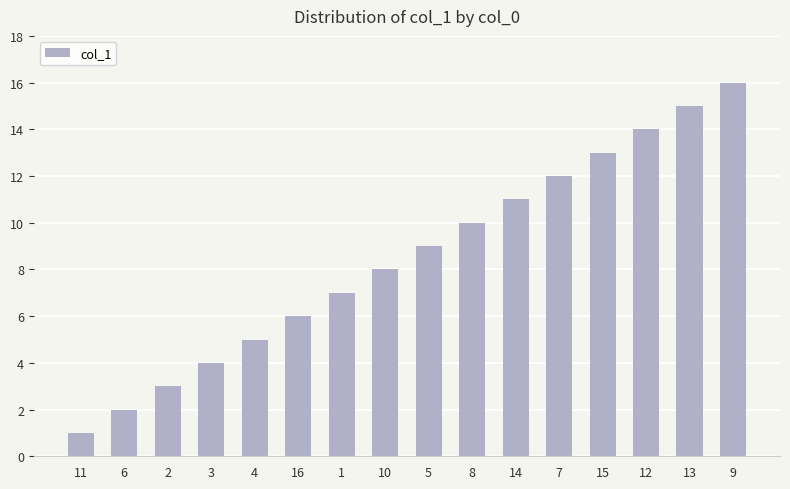

What position from the left is 9?

16